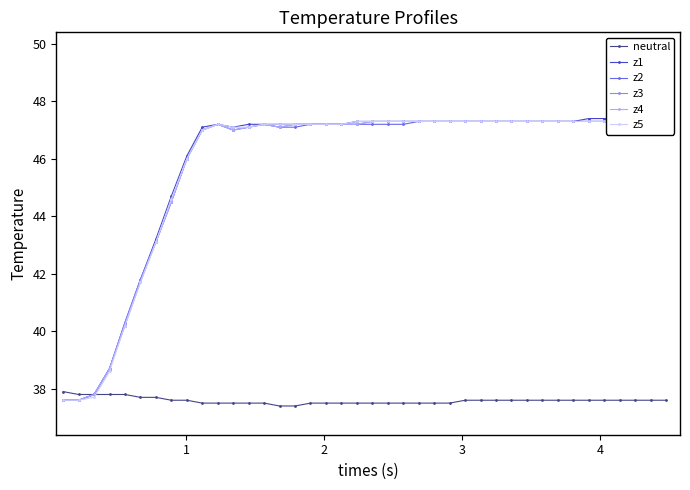

What is the greatest value displayed?

47.4